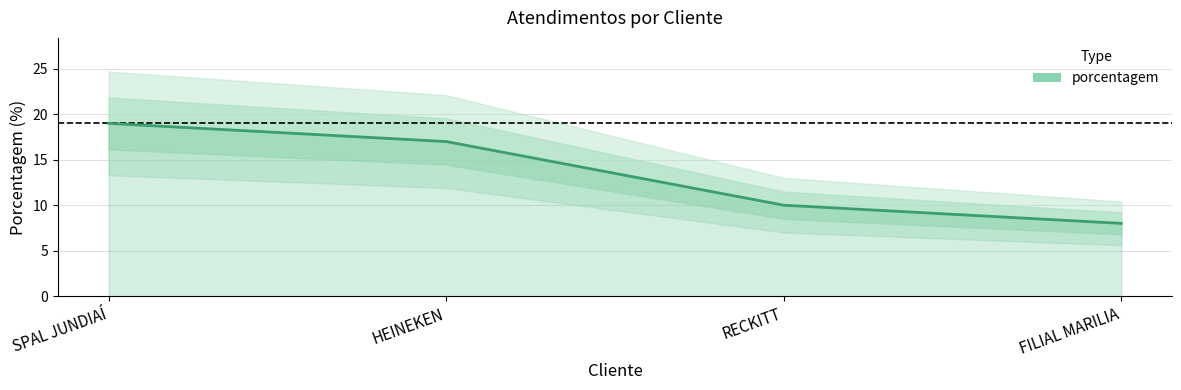

What is the approximate value at FILIAL MARILIA?

8